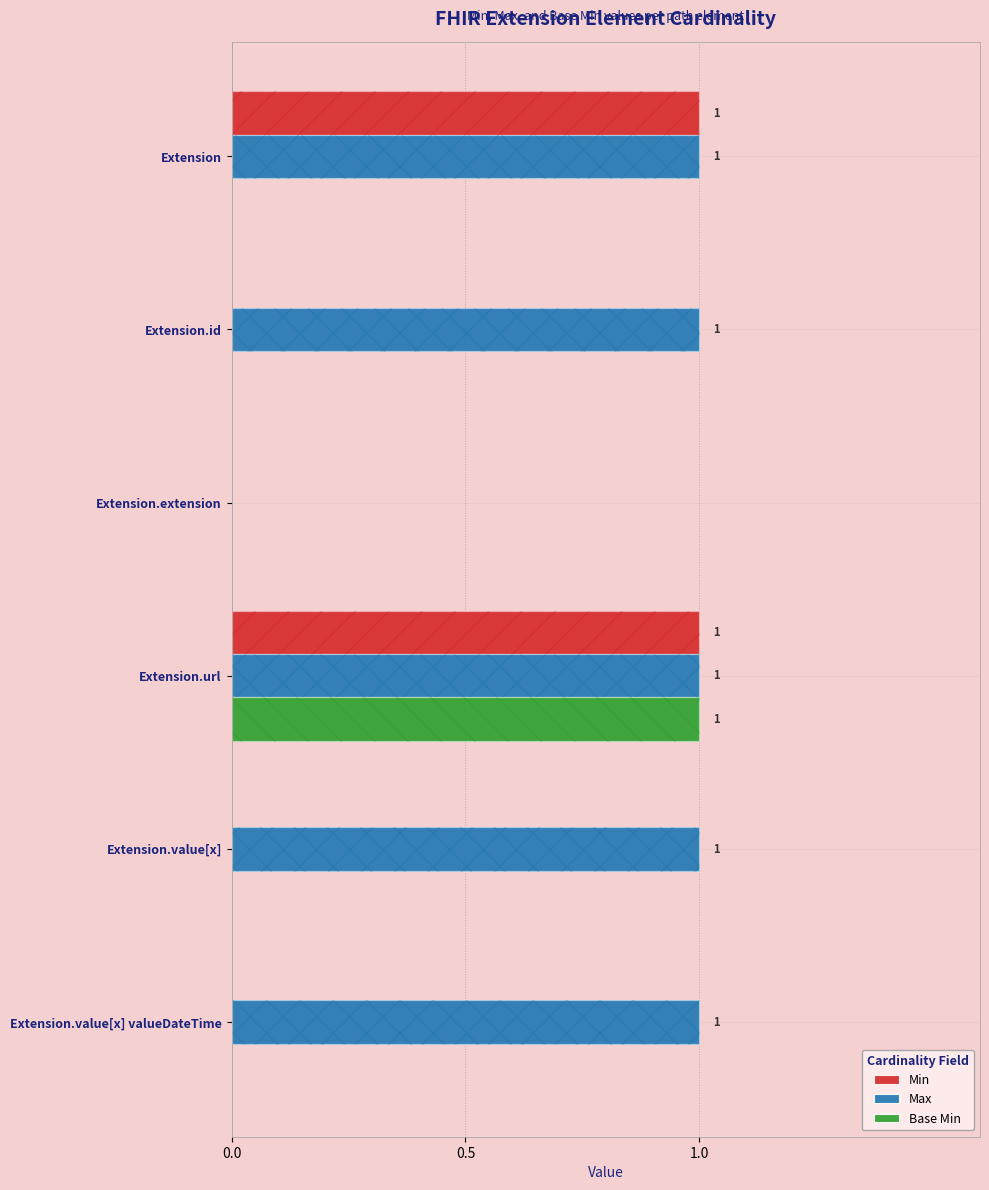

Rank the series at Extension.value[x] from lowest to highest value.

Min, Base Min, Max